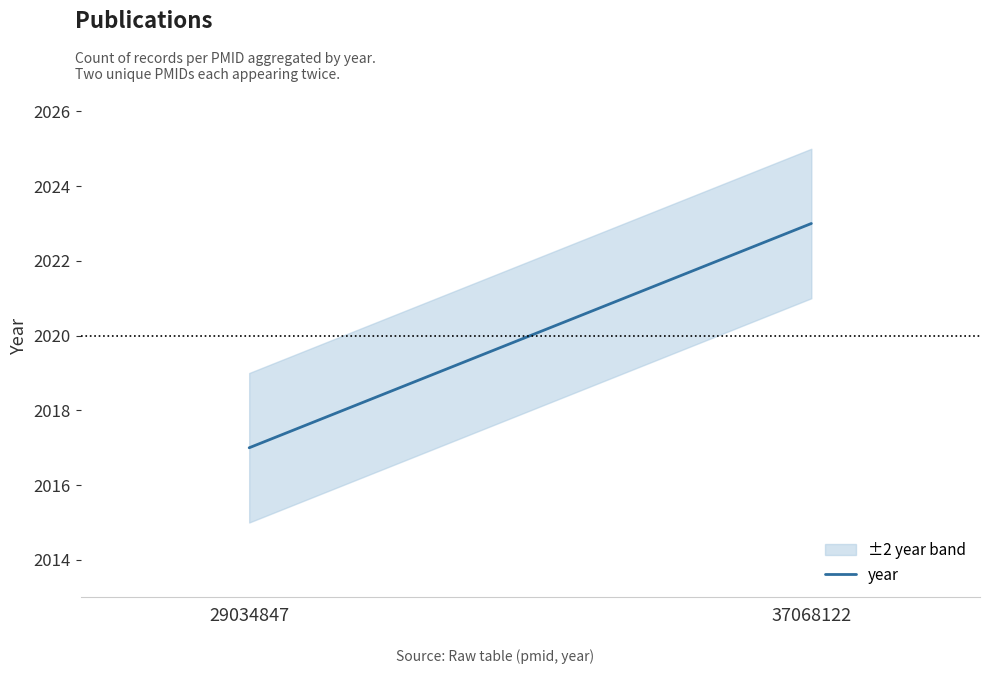

Which has a higher value, 37068122 or 29034847?

37068122